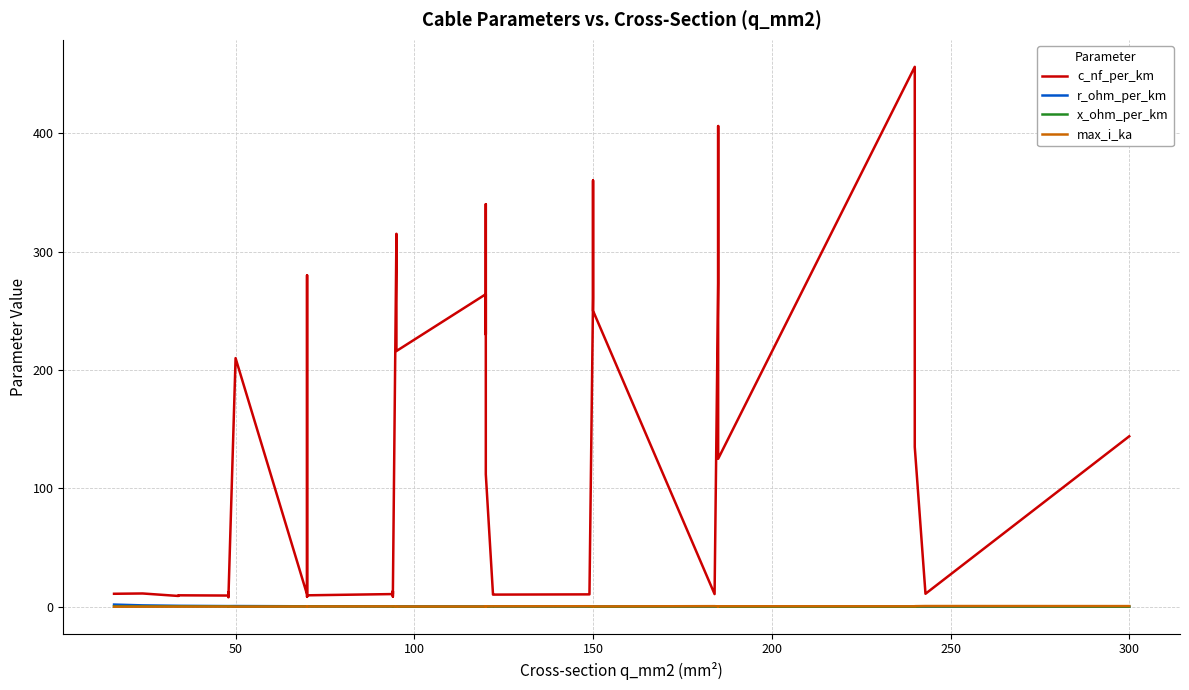

What is the average value of the r_ohm_per_km series?

0.4